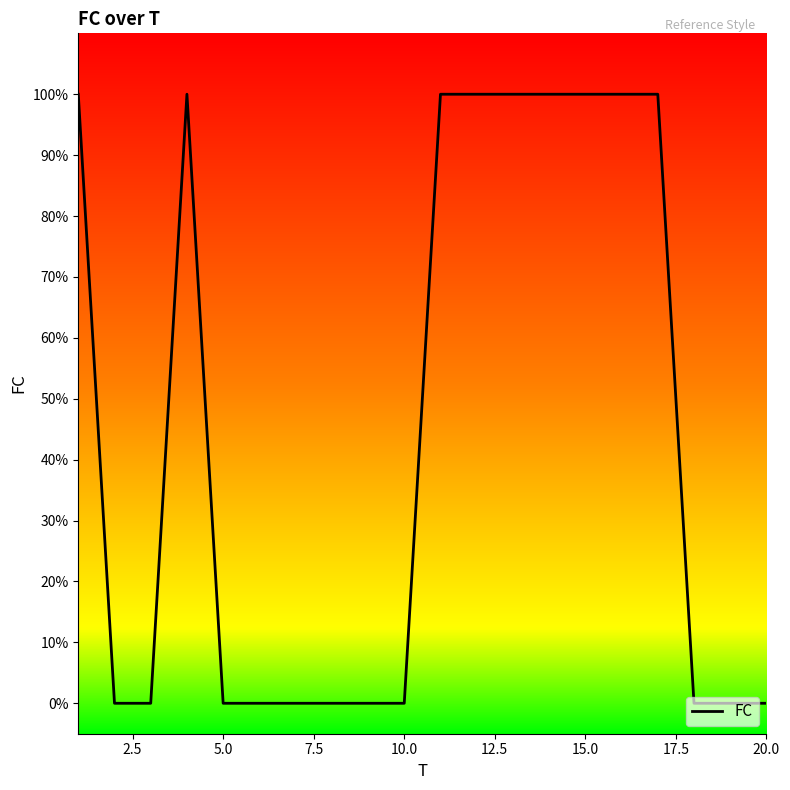

Does the chart display data point markers on the line(s)?

No